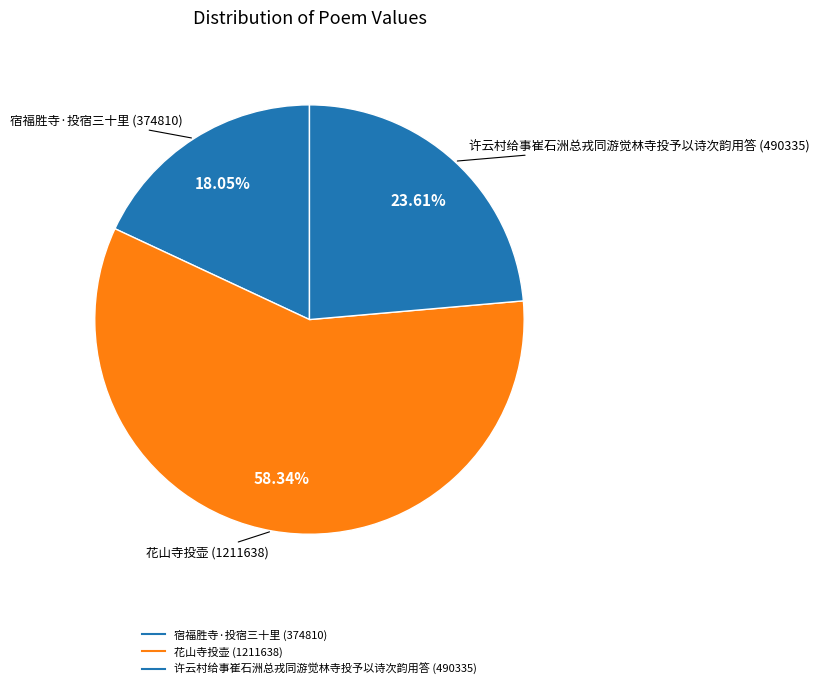

Does 宿福胜寺·投宿三十里 account for over 50% of the chart?

No